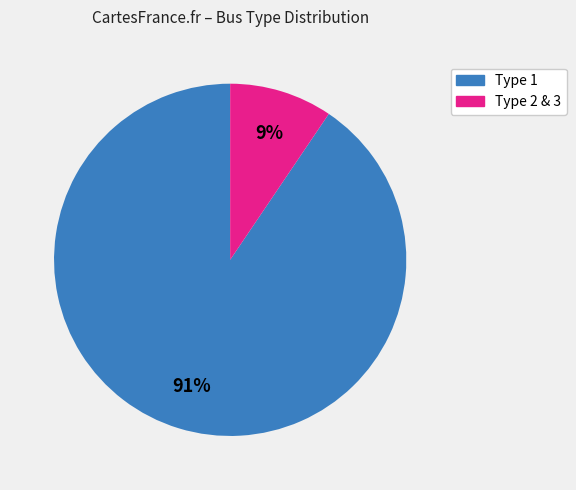

To the nearest percent, what is the average slice percentage?

50%